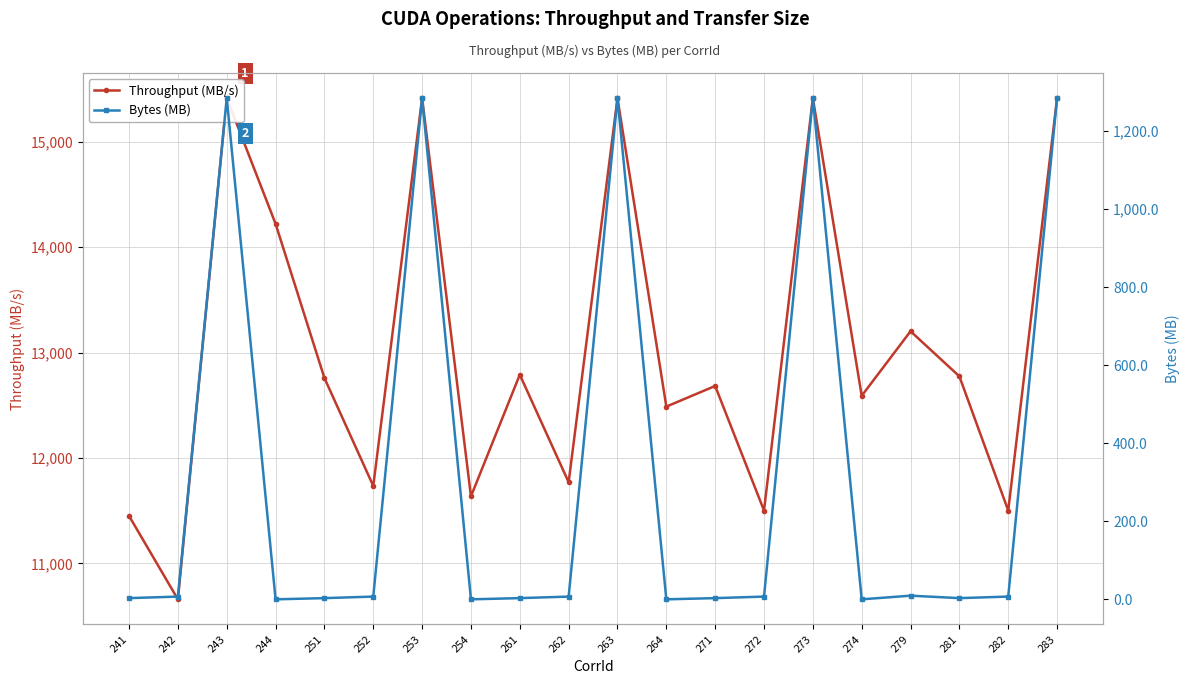

Rank the series by their maximum value, from lowest to highest.

Bytes (MB), Throughput (MB/s)